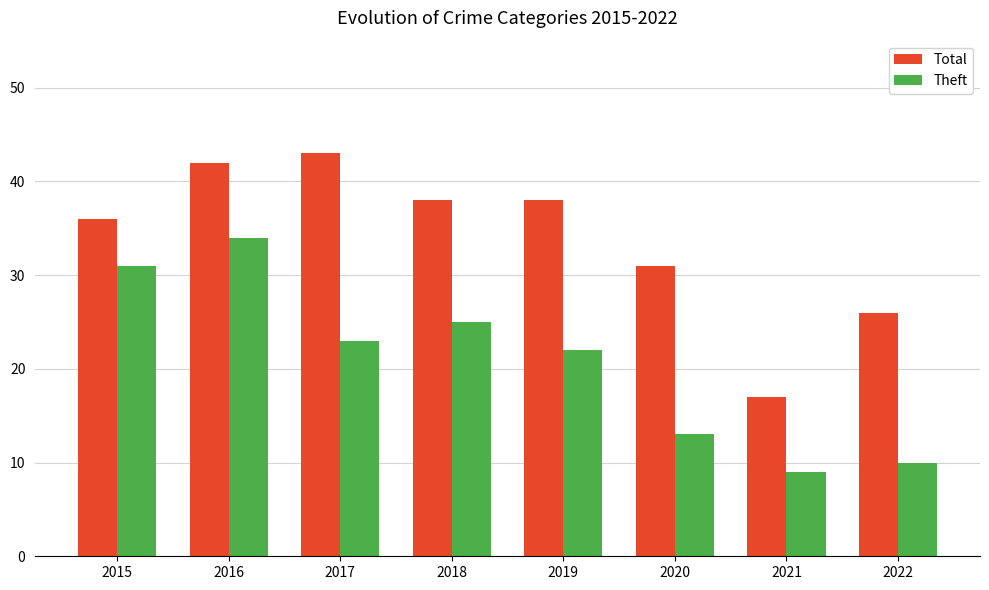

What value does the Theft series have at 2019, to the nearest 10?

20